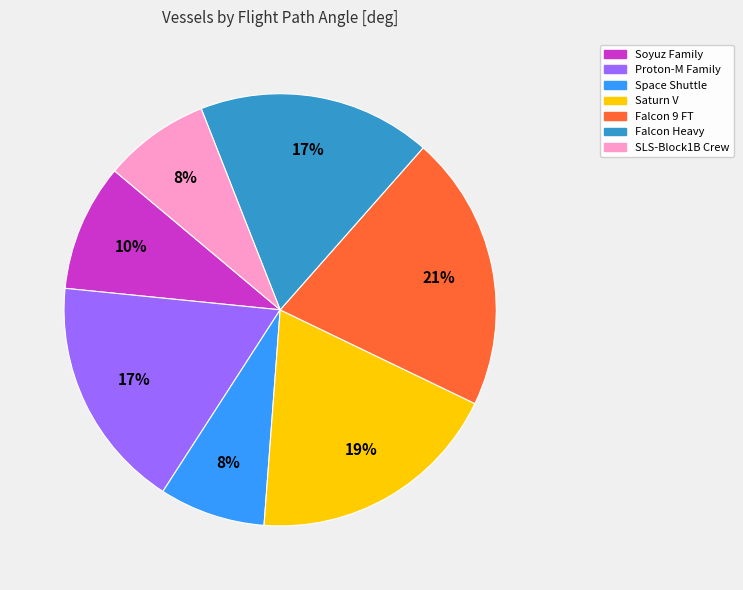

How many slices are in this pie chart?

7